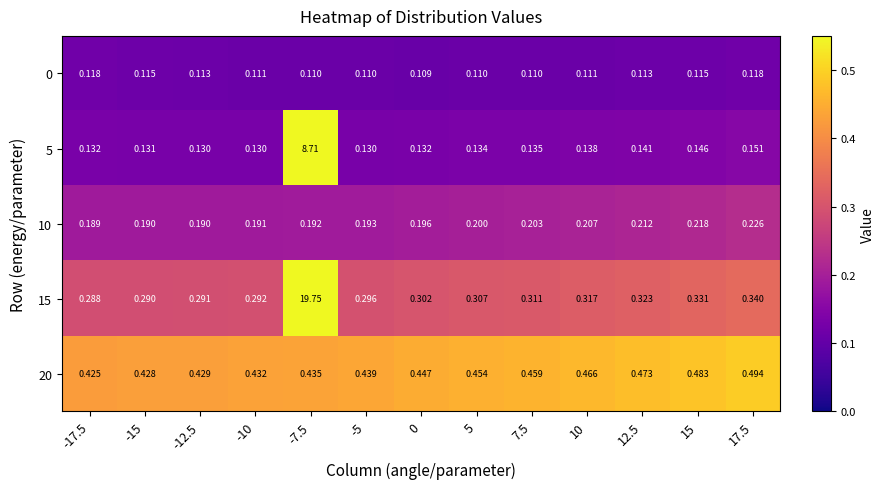

Is the value of 0 at -17.5 greater than the value of 10 at -5?

No